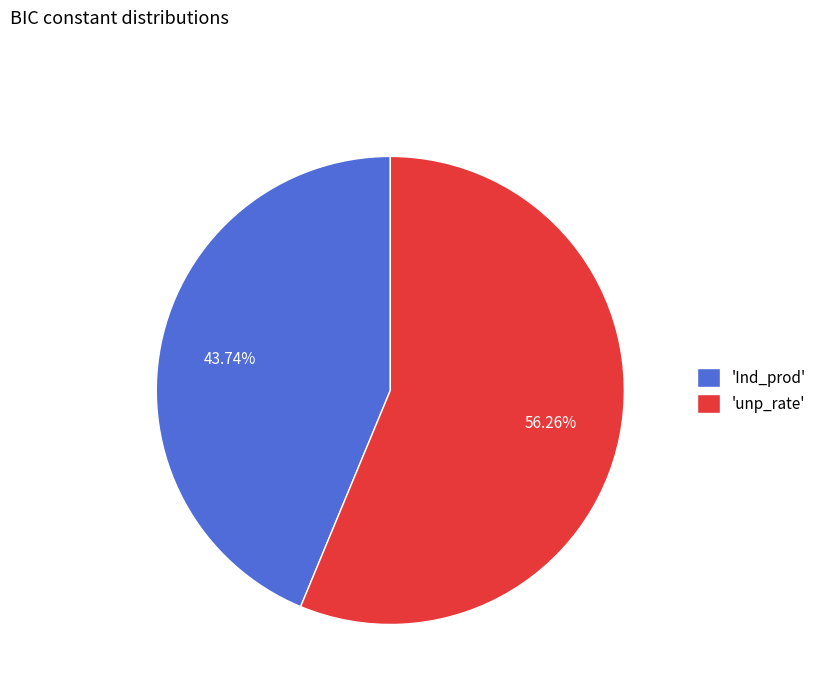

To the nearest percent, what is the average slice percentage?

50%